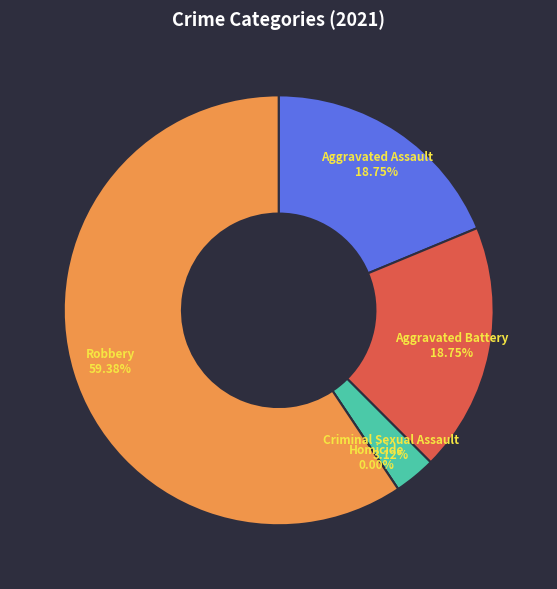

True or false: Aggravated Assault accounts for 19% of the total.

True